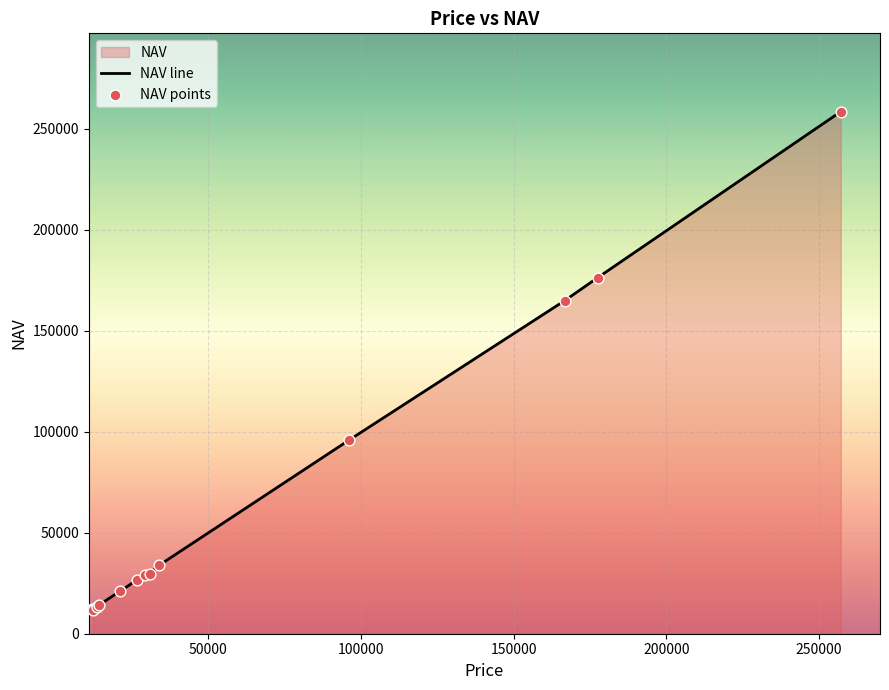

What is the greatest value displayed?

258400